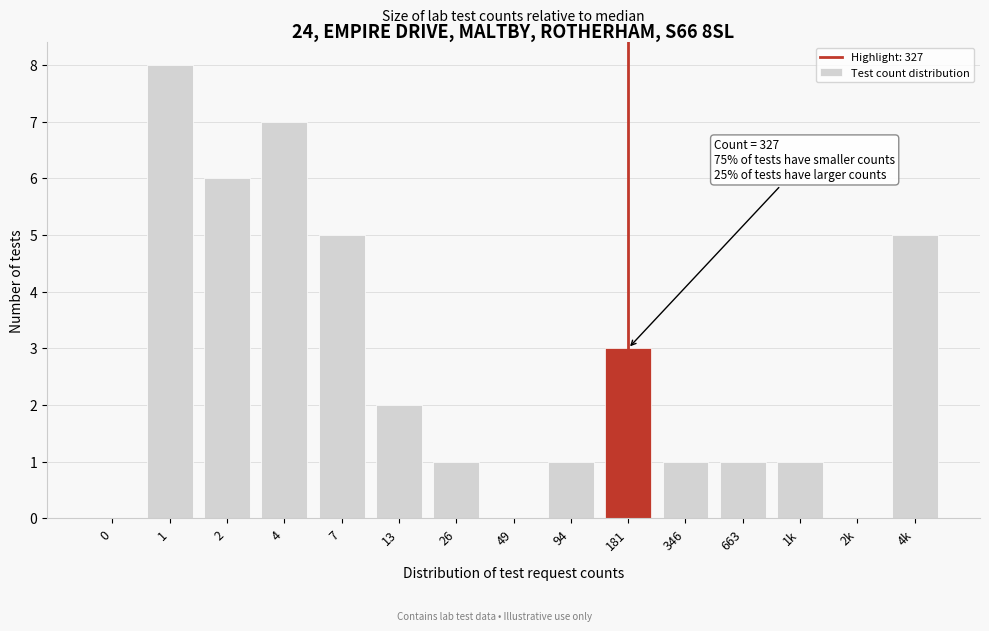

Reading left to right, list all the values displayed in this chart.

0=0	1=8	2=6	4=7	7=5	13=2	26=1	49=0	94=1	181=3	346=1	663=1	1k=1	2k=0	4k=5